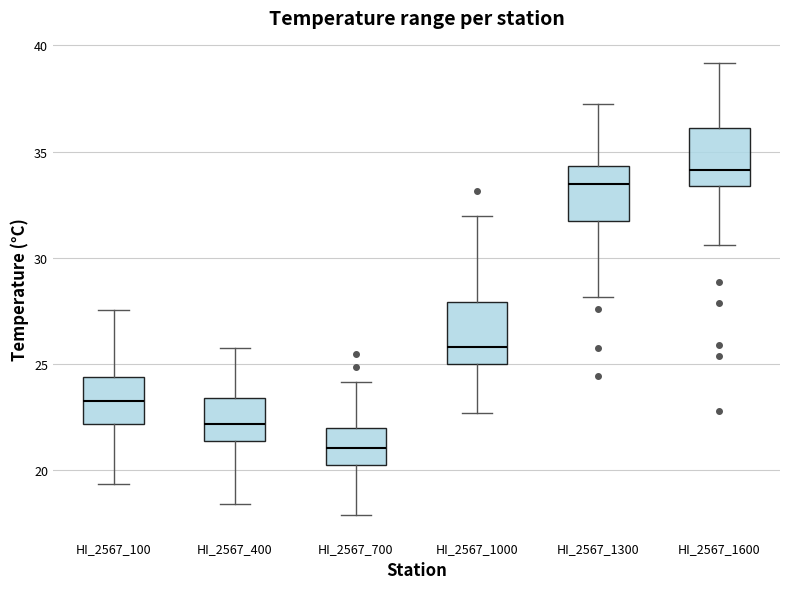

Where does the median line of the box for HI_2567_100 sit on the y-axis? The values are not printed on the chart, so give them approximately, as read against the axis.

23.0